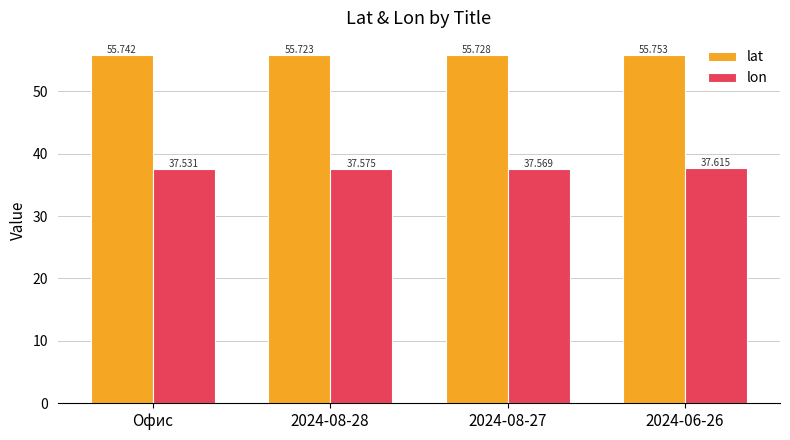

Count the number of categories in the chart.

4